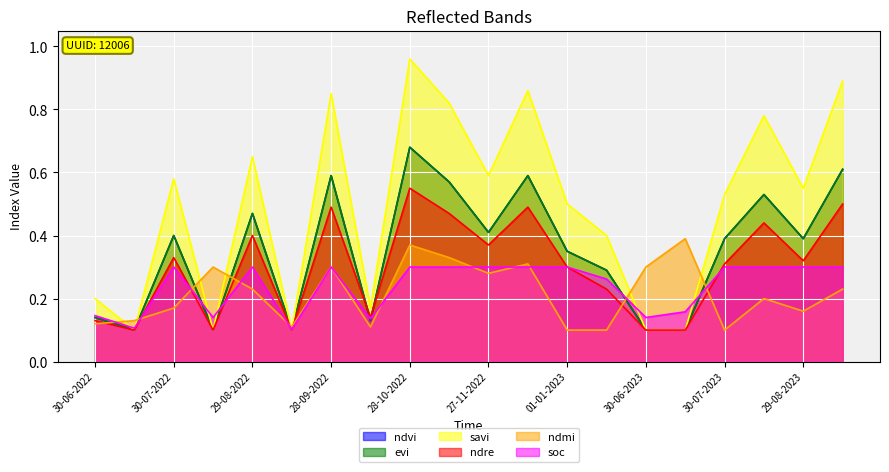

True or false: ndmi has a value of 0.1 at 11-01-2023.

True